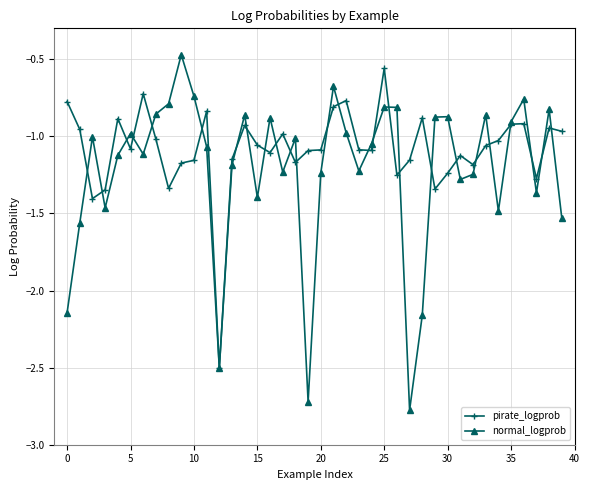

What is the lowest value of the normal_logprob series?

-2.8